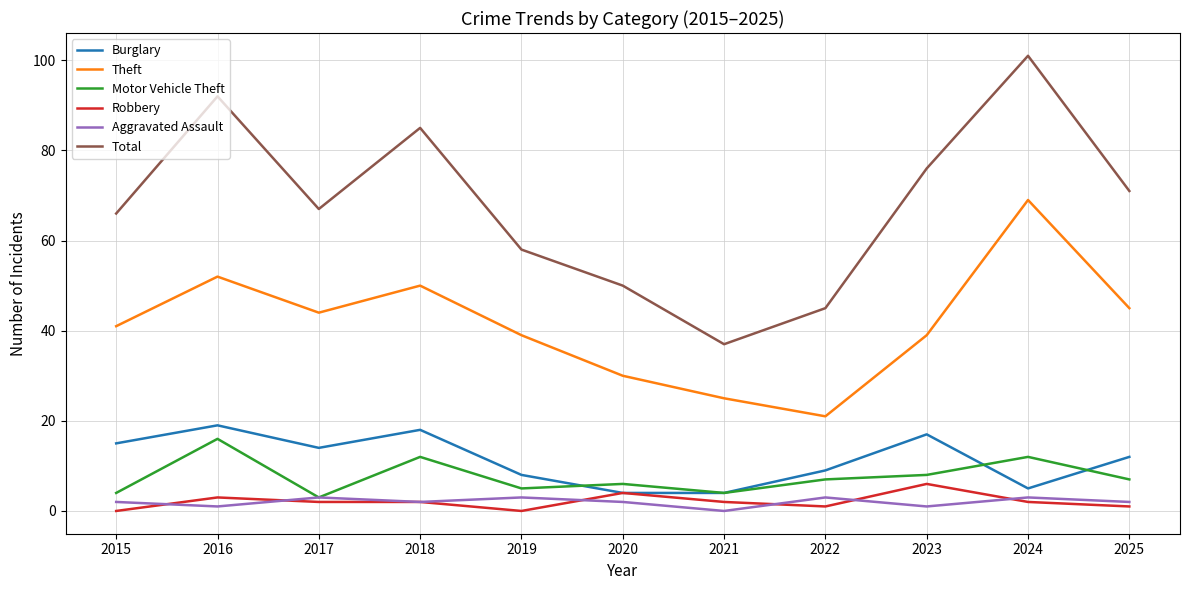

What are all the series names shown in the legend?

Burglary, Theft, Motor Vehicle Theft, Robbery, Aggravated Assault, Total